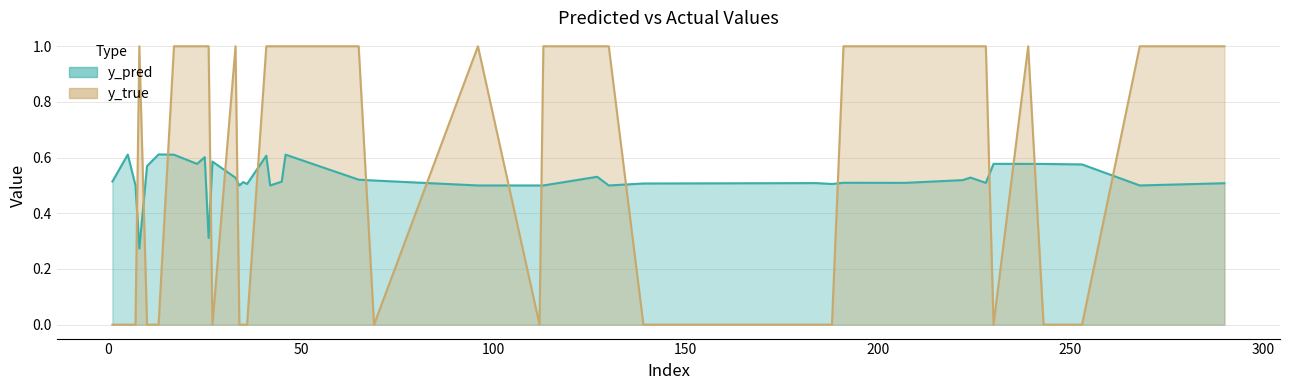

How many interior local peaks does the y_true series have?

4